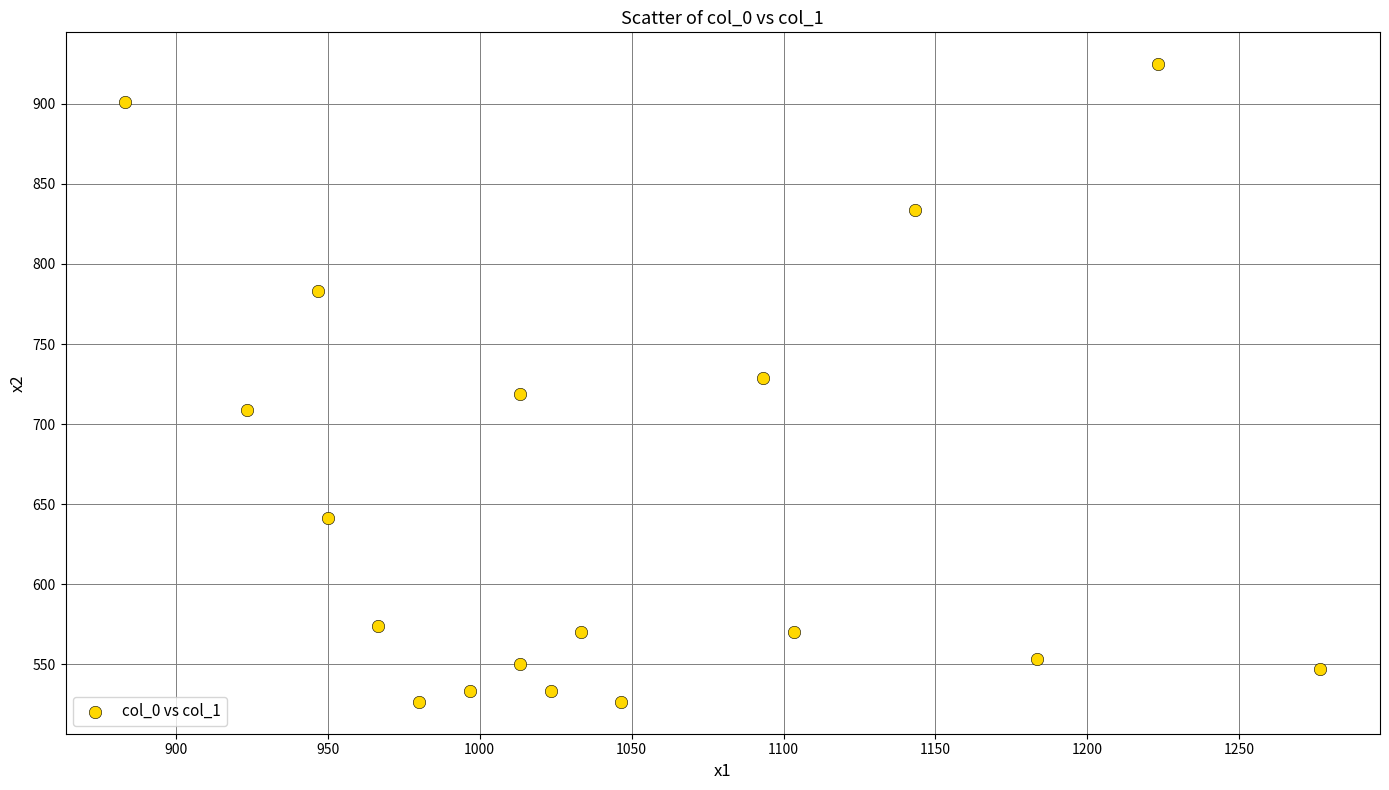

What is the range of X values (max minus min)?

393.3